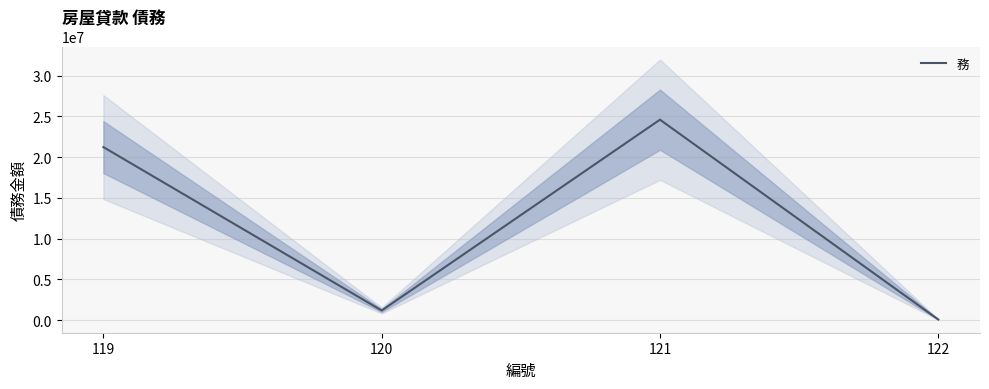

Rank the categories by value from highest to lowest.

121, 119, 120, 122